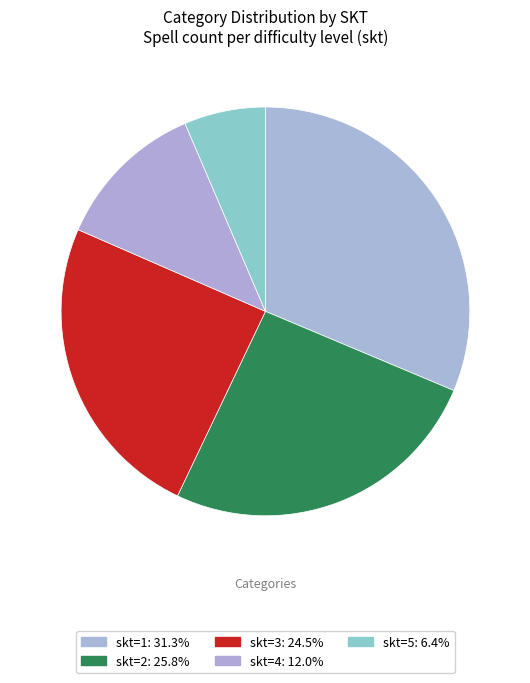

How many segments does this pie chart have?

5